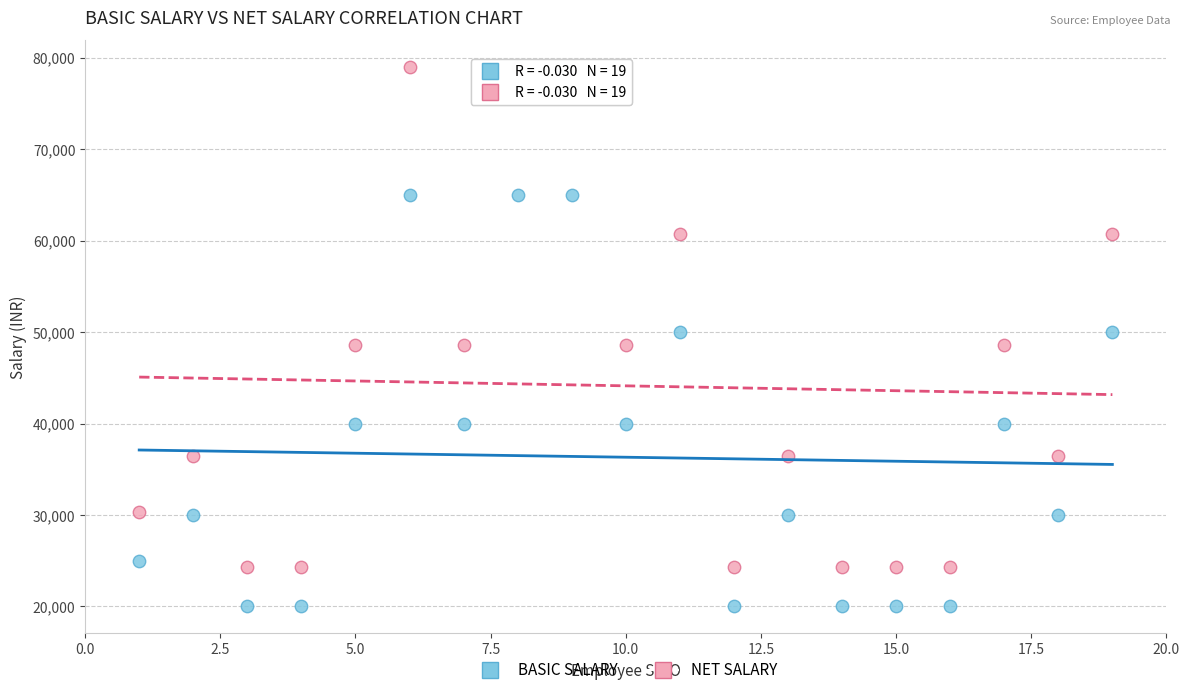

Which series has the largest Y range (max minus min)?

NET SALARY